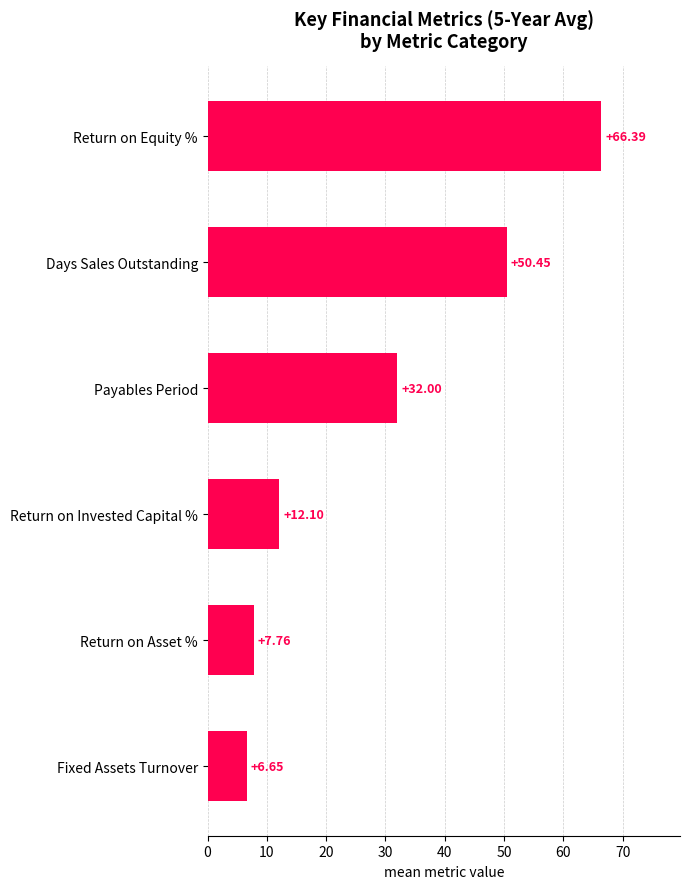

Rank the categories by value from highest to lowest.

Return on Equity %, Days Sales Outstanding, Payables Period, Return on Invested Capital %, Return on Asset %, Fixed Assets Turnover